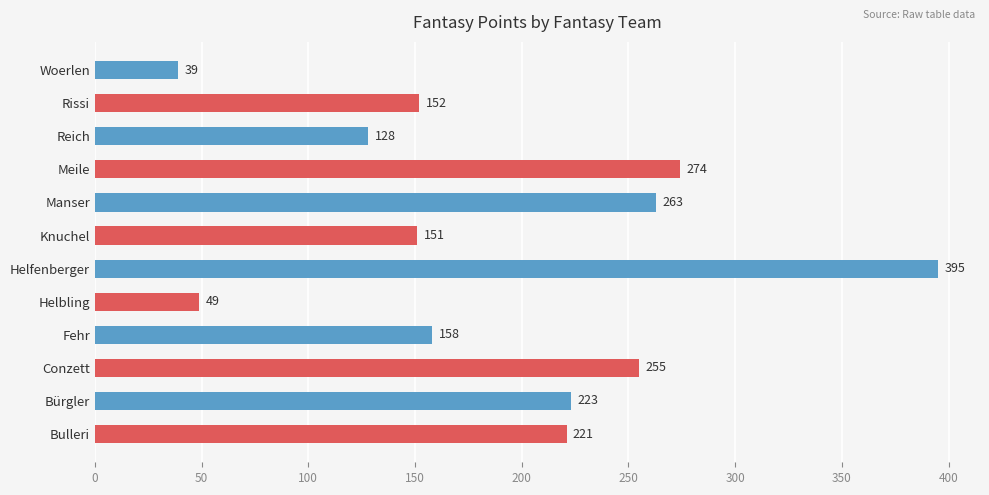

Between Helfenberger and Bulleri, which is larger?

Helfenberger